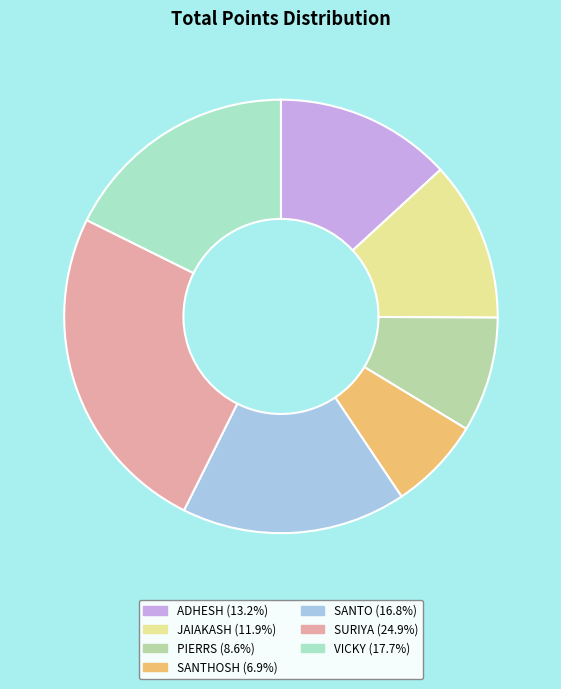

True or false: SANTHOSH accounts for 15% of the total.

False